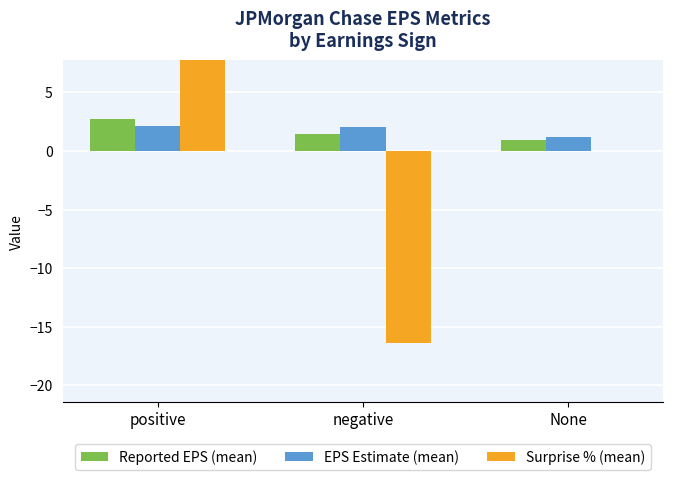

What is the total value across all series at None?

2.1